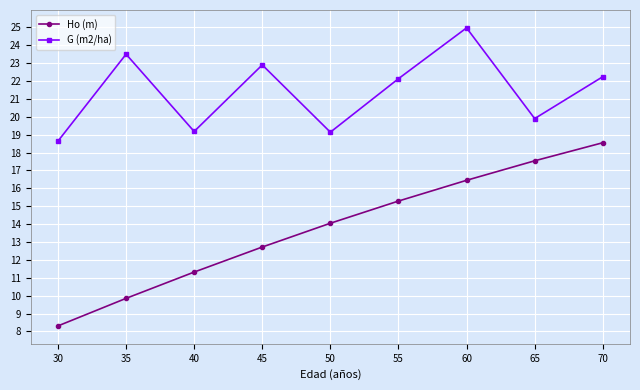

Which series changed the most between 35 and 70?

Ho (m)